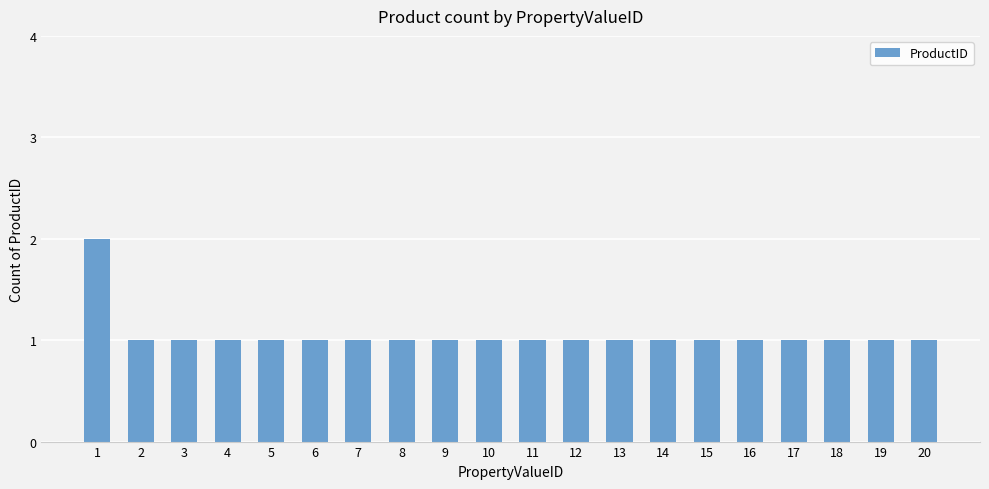

What is the greatest value displayed?

2